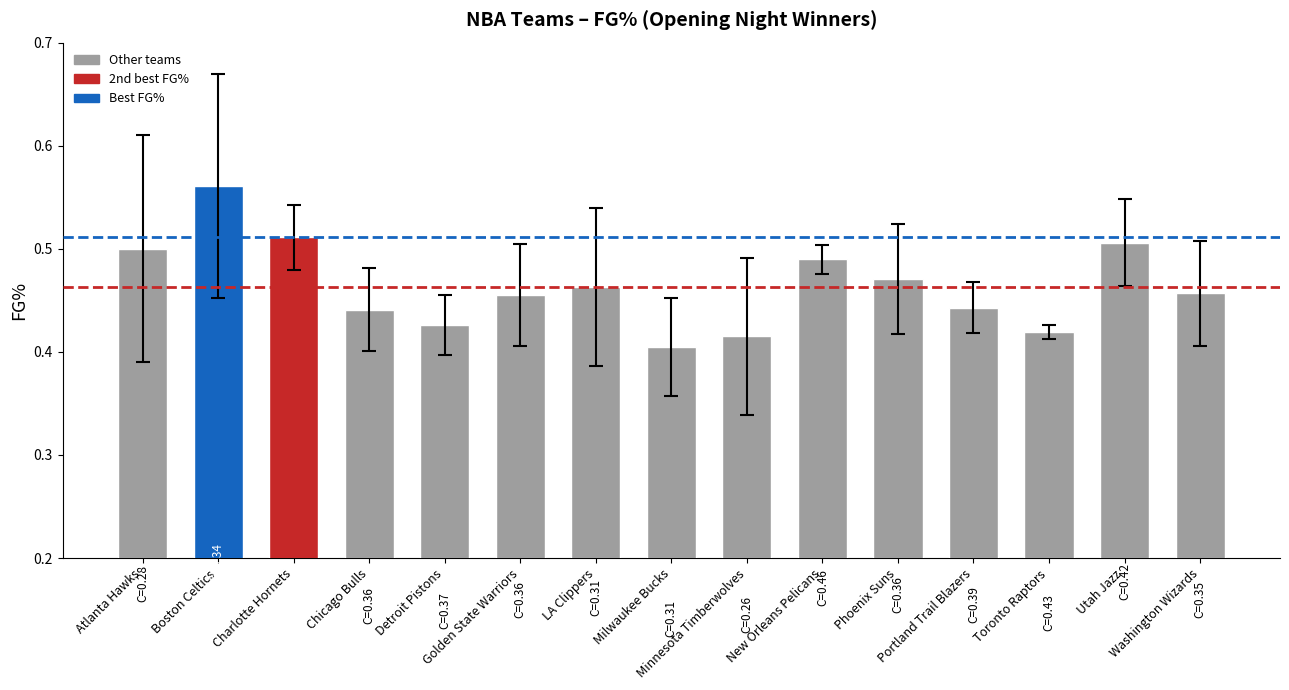

How many distinct data groups are displayed?

1